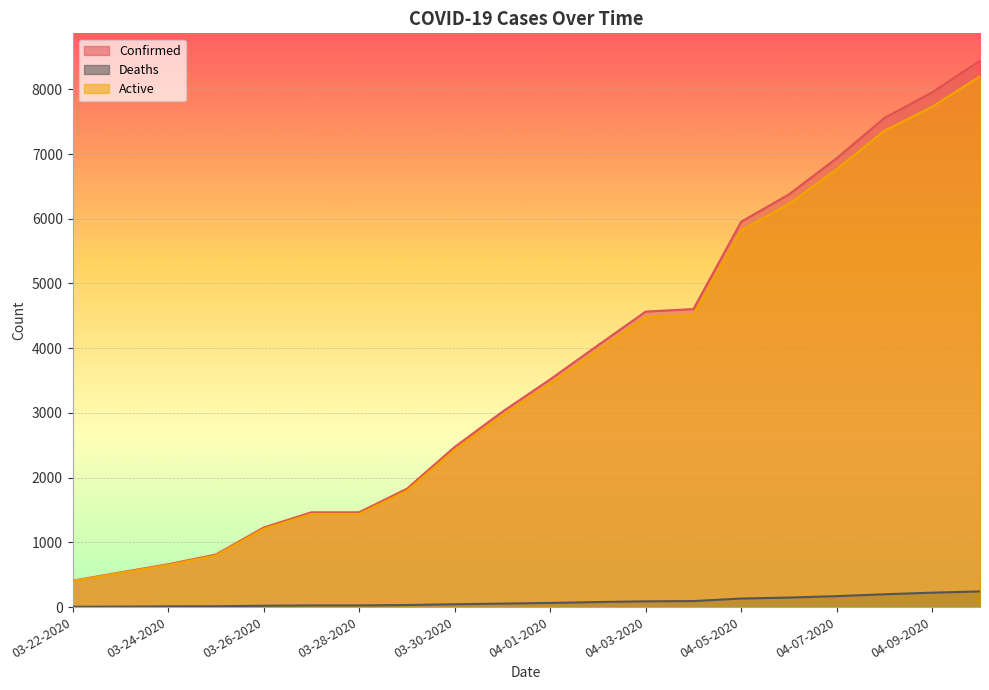

How many lines are shown in the chart?

3